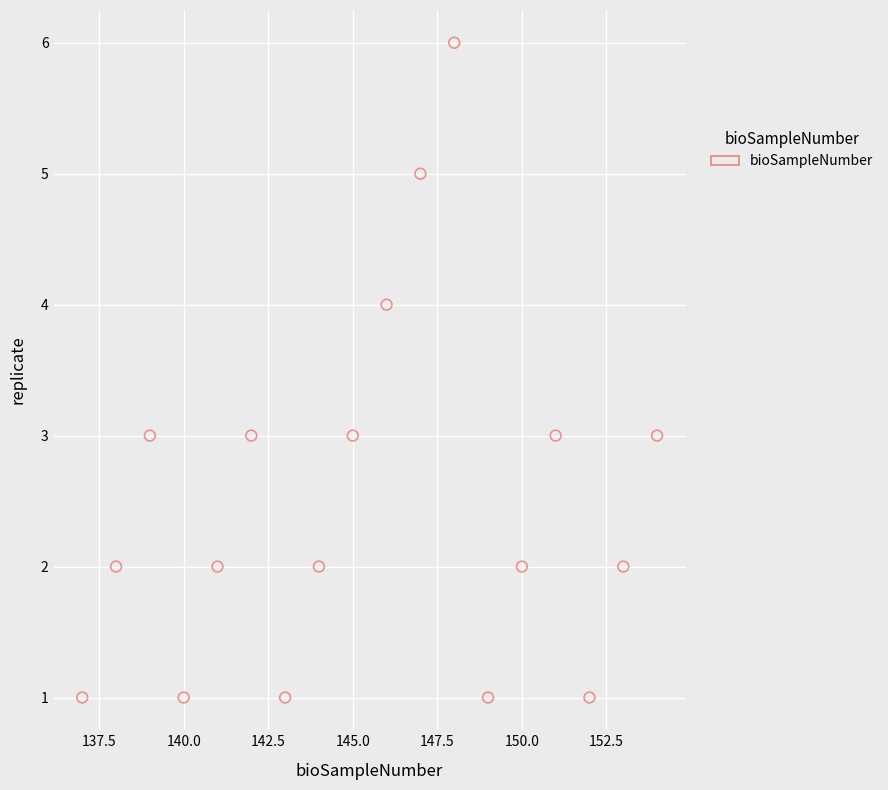

What is the range of Y values (max minus min)?

5